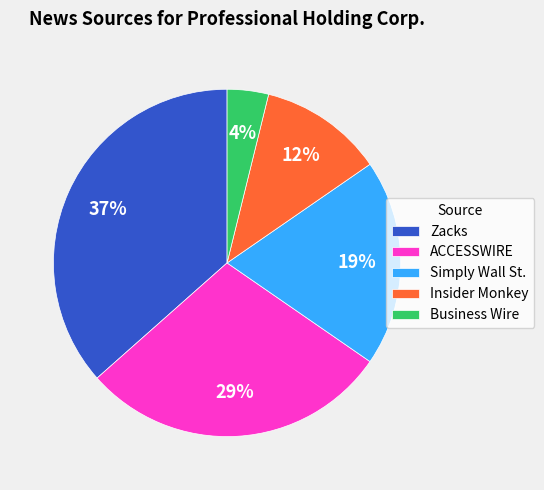

Is it true that Zacks is 37% of the pie?

True